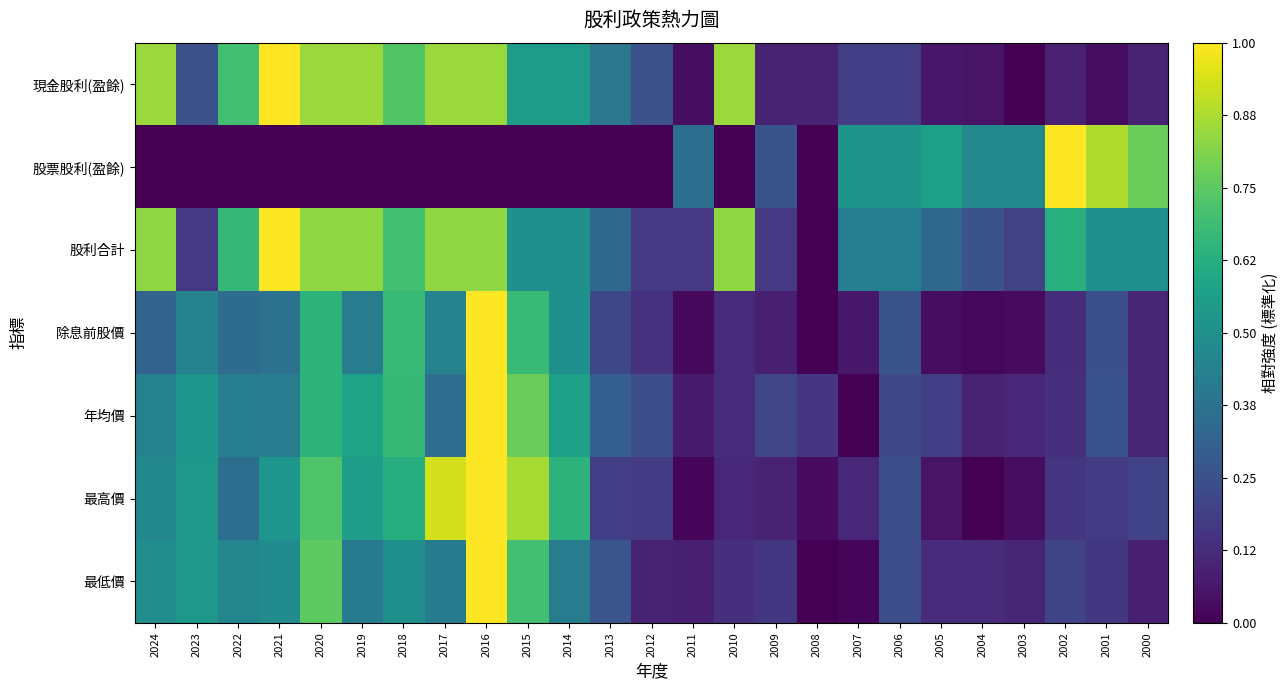

What is the maximum value shown in the chart?

1.0